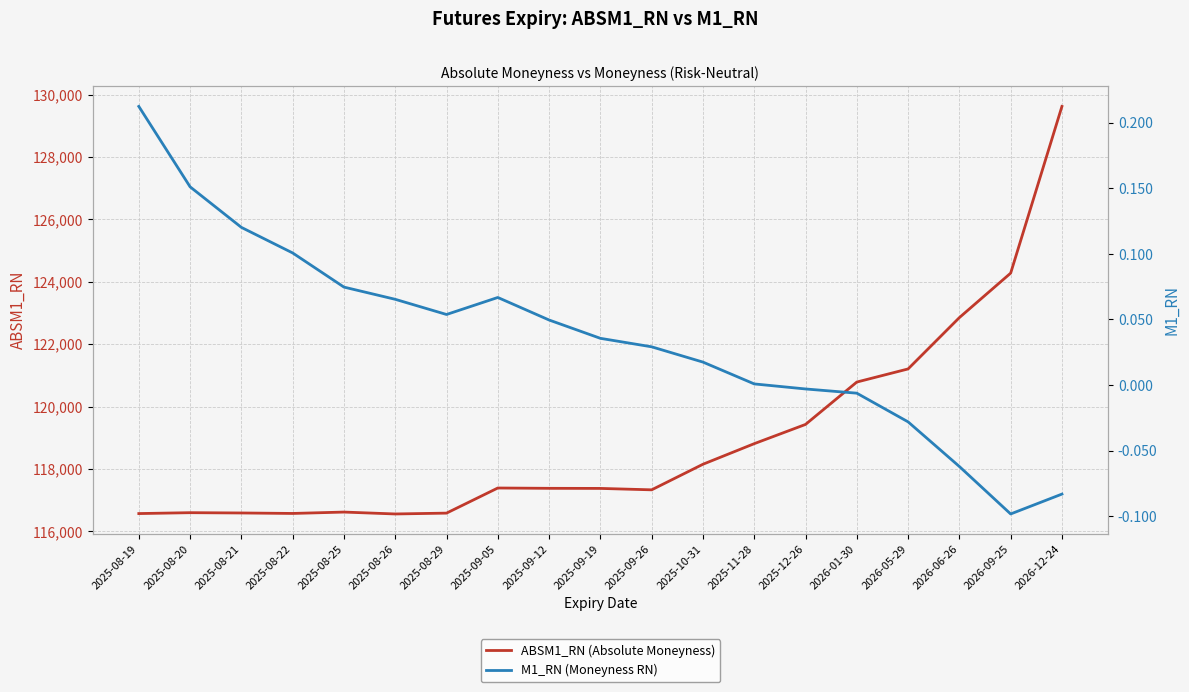

What are all the series names shown in the legend?

ABSM1_RN (Absolute Moneyness), M1_RN (Moneyness RN)